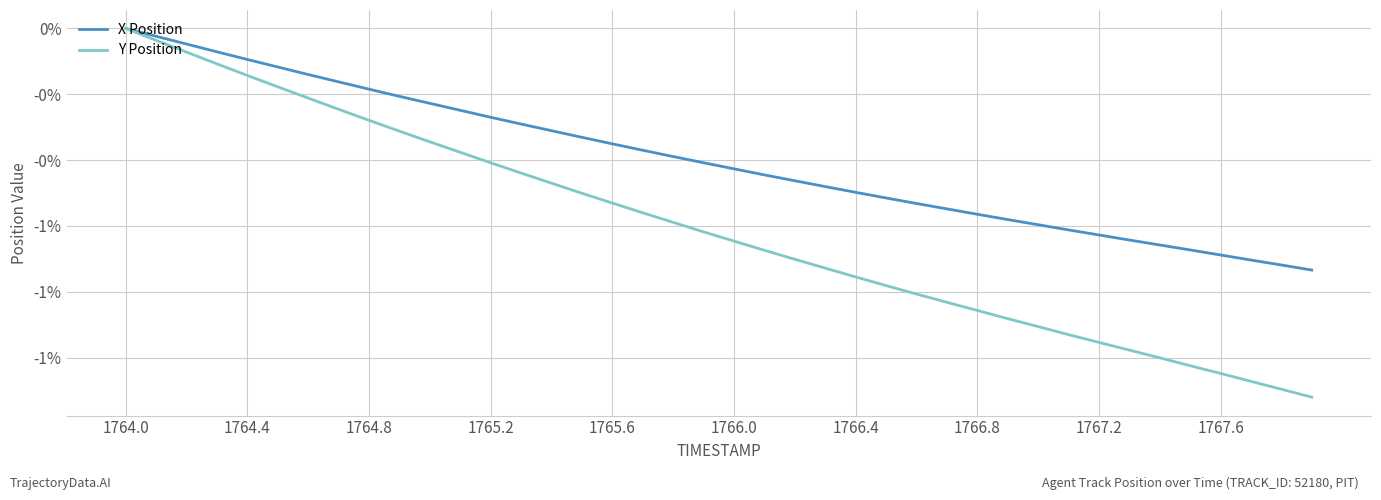

Reading left to right, what are all the values shown in this chart?

X Position: 0.0	-0.0	-0.0	-0.1	-0.1	-0.1	-0.1	-0.2	-0.2	-0.2	-0.2	-0.2	-0.3	-0.3	-0.3	-0.3	-0.4	-0.4	-0.4	-0.4	-0.4	-0.4	-0.5	-0.5	-0.5	-0.5	-0.5	-0.5	-0.6	-0.6	-0.6	-0.6	-0.6	-0.6	-0.7	-0.7	-0.7	-0.7	-0.7	-0.7
Y Position: 0.0	-0.0	-0.1	-0.1	-0.1	-0.2	-0.2	-0.2	-0.3	-0.3	-0.3	-0.4	-0.4	-0.4	-0.5	-0.5	-0.5	-0.6	-0.6	-0.6	-0.6	-0.7	-0.7	-0.7	-0.8	-0.8	-0.8	-0.8	-0.9	-0.9	-0.9	-0.9	-1.0	-1.0	-1.0	-1.0	-1.0	-1.1	-1.1	-1.1